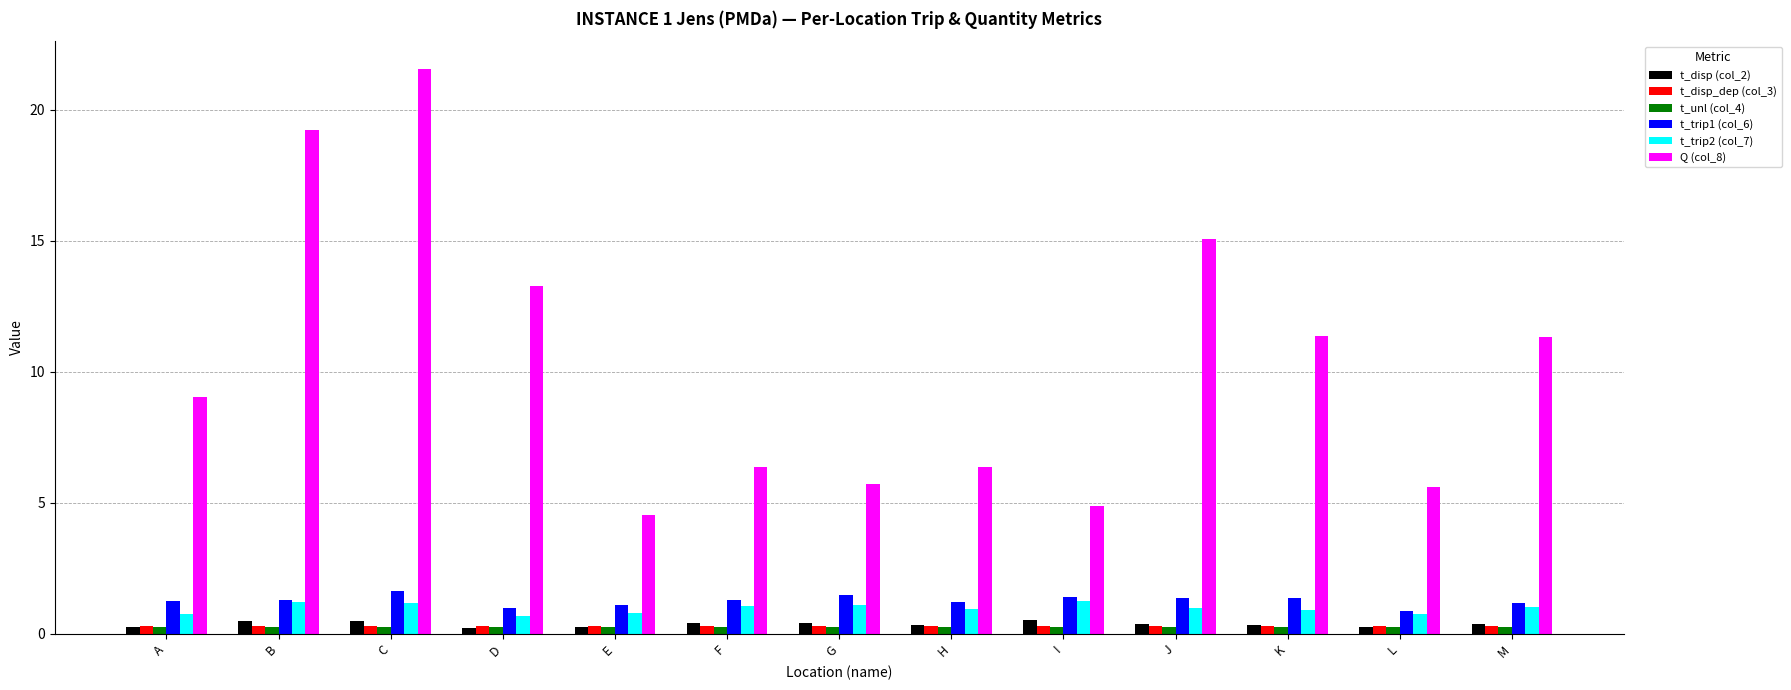

What is the difference between the second highest and minimum values in the Q (col_8) series?

14.7